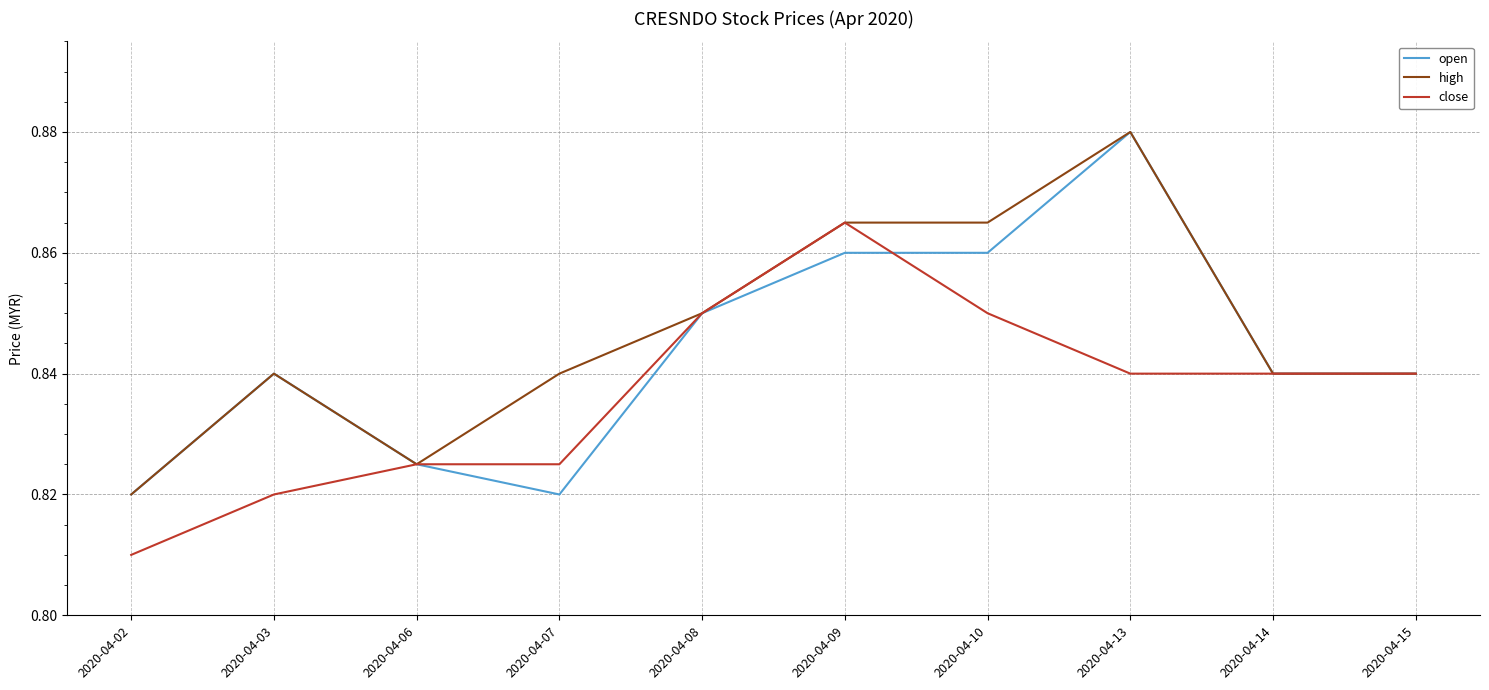

The value of open at 2020-04-09 is 1.2. True or false?

False